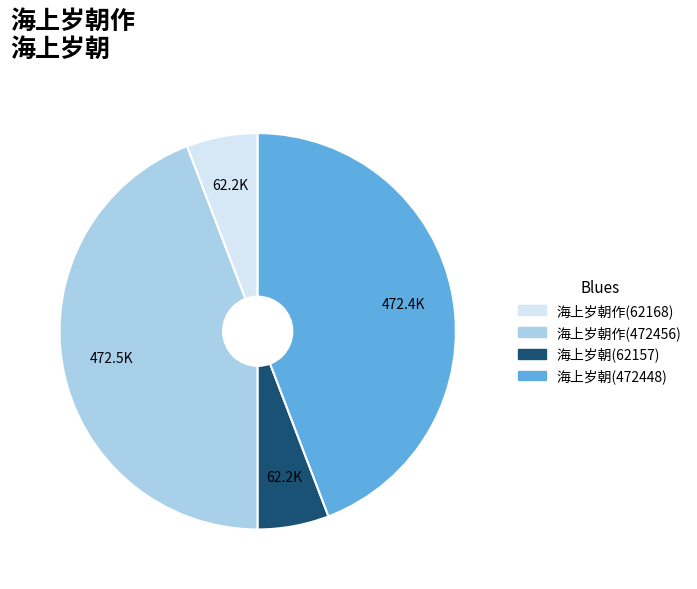

The 海上岁朝(62157) slice represents 6% of the pie. True or false?

True